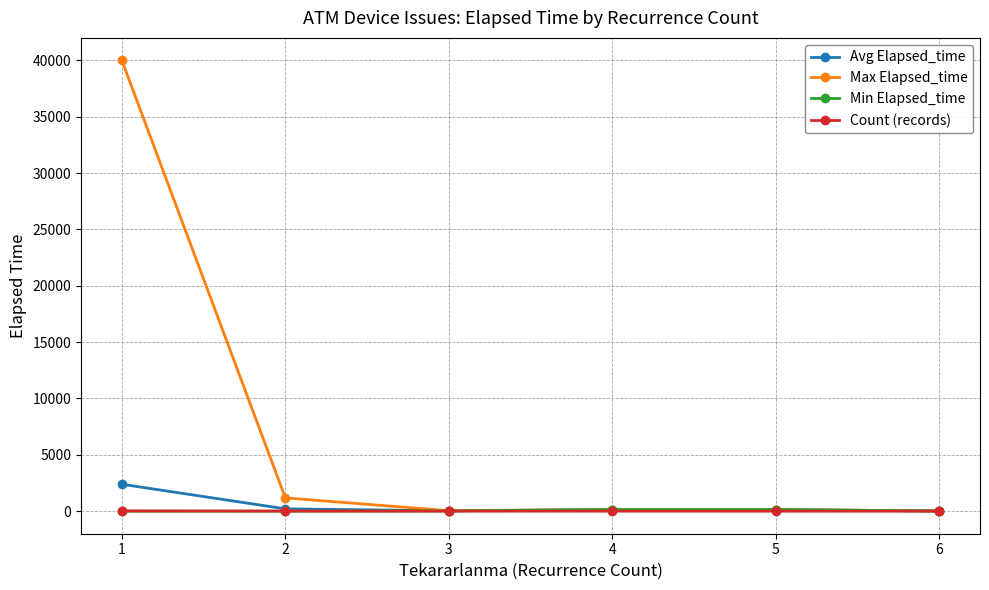

How many data points in Count (records) are less than 3?

3